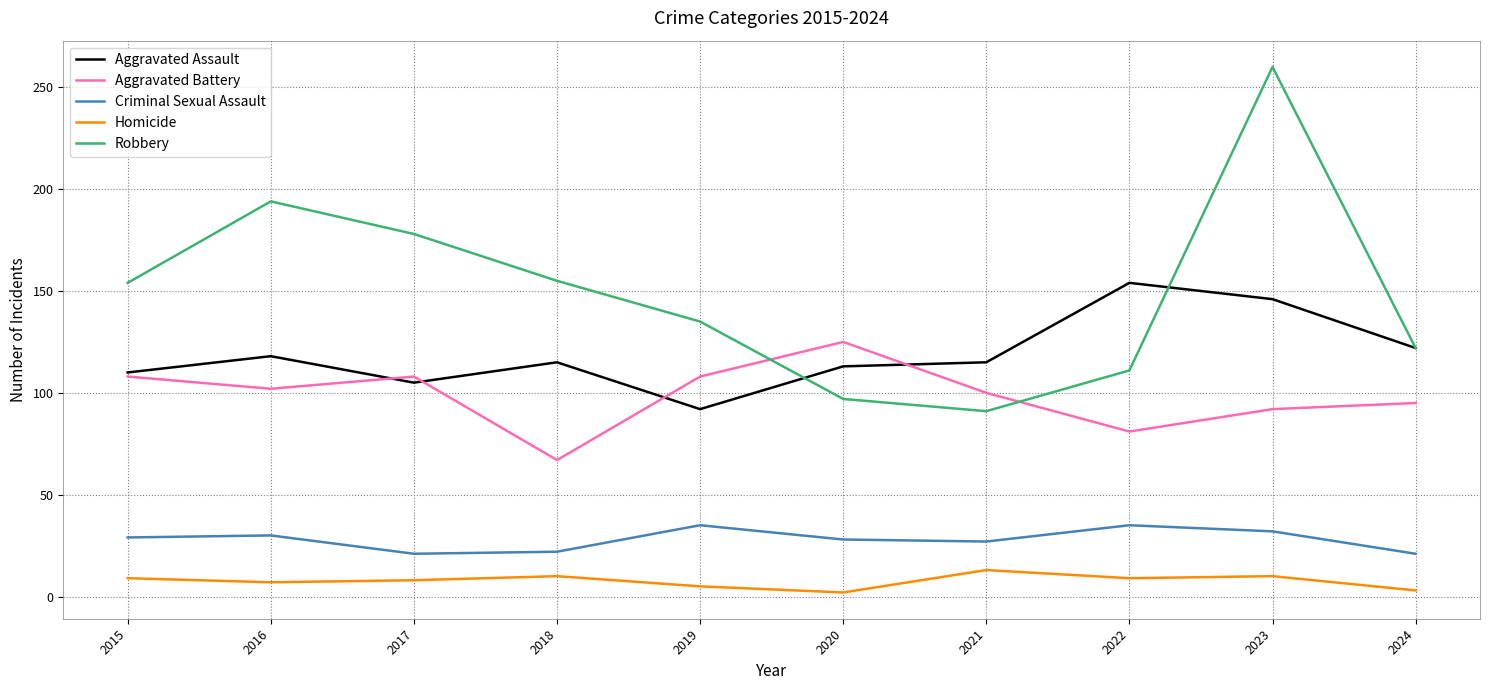

At 2017, list the series in order from smallest to largest.

Homicide, Criminal Sexual Assault, Aggravated Assault, Aggravated Battery, Robbery